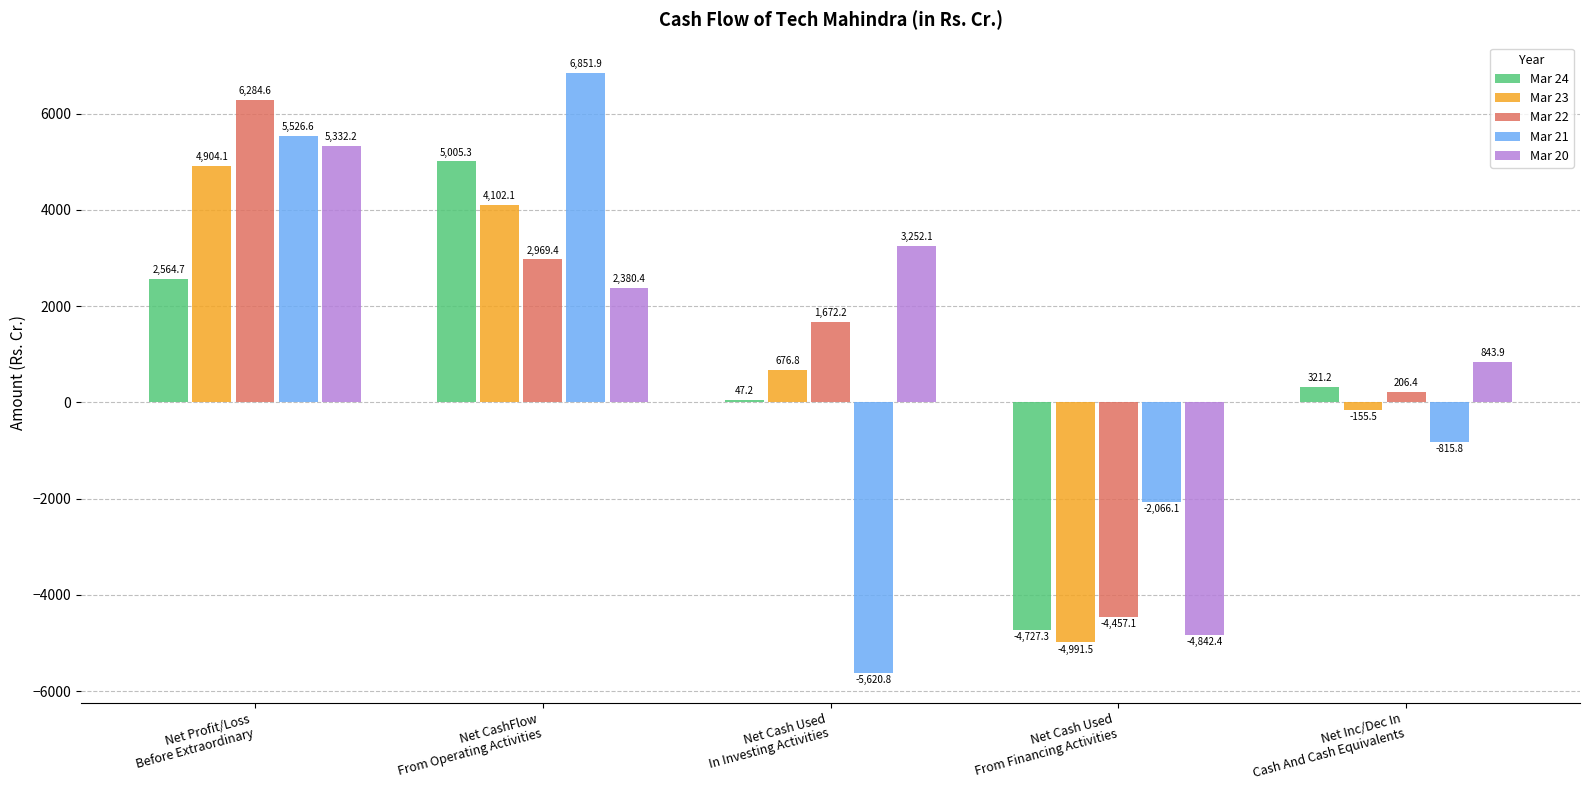

What is the total value across all series at Net Profit/Loss
Before Extraordinary?

24612.2